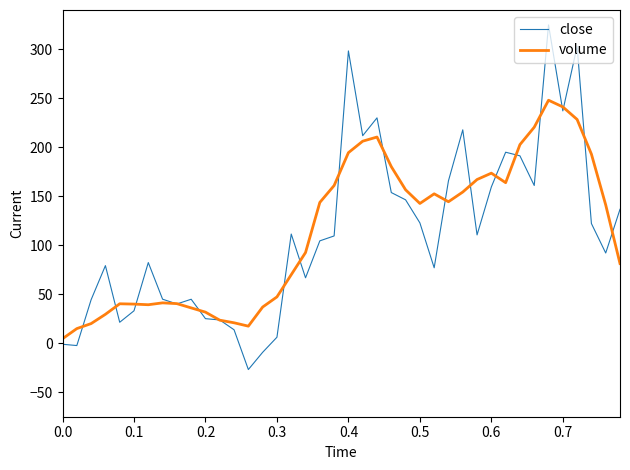

Which series has the widest spread of values?

close